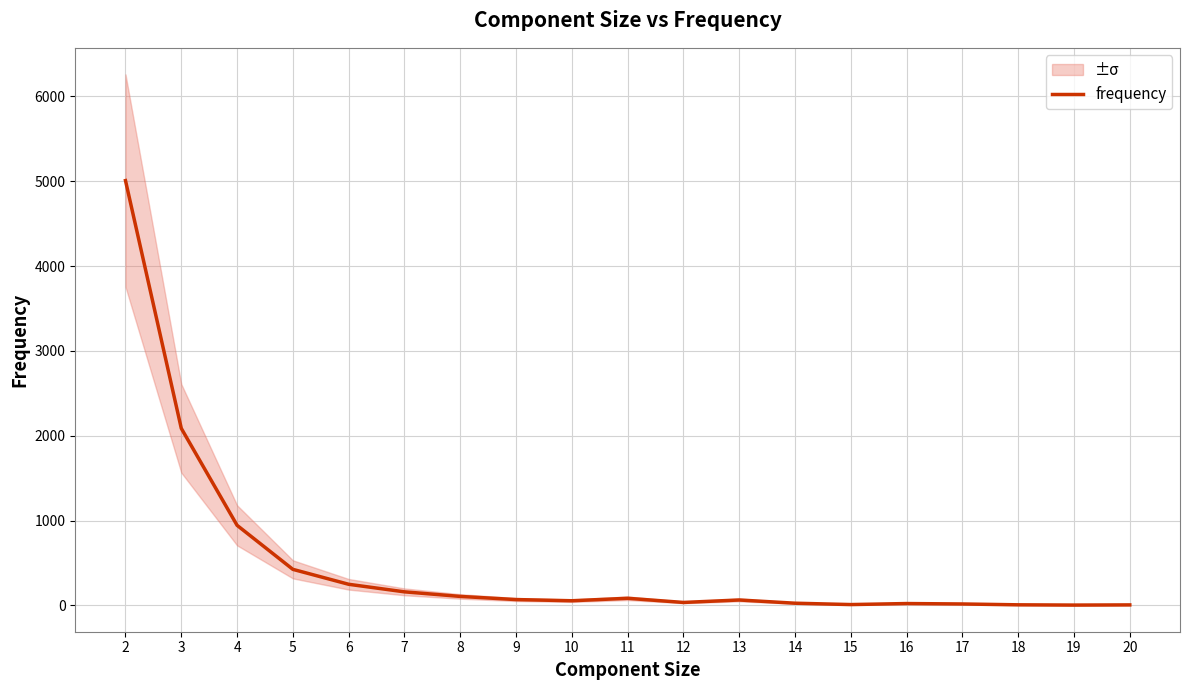

Where is the first local minimum?

10